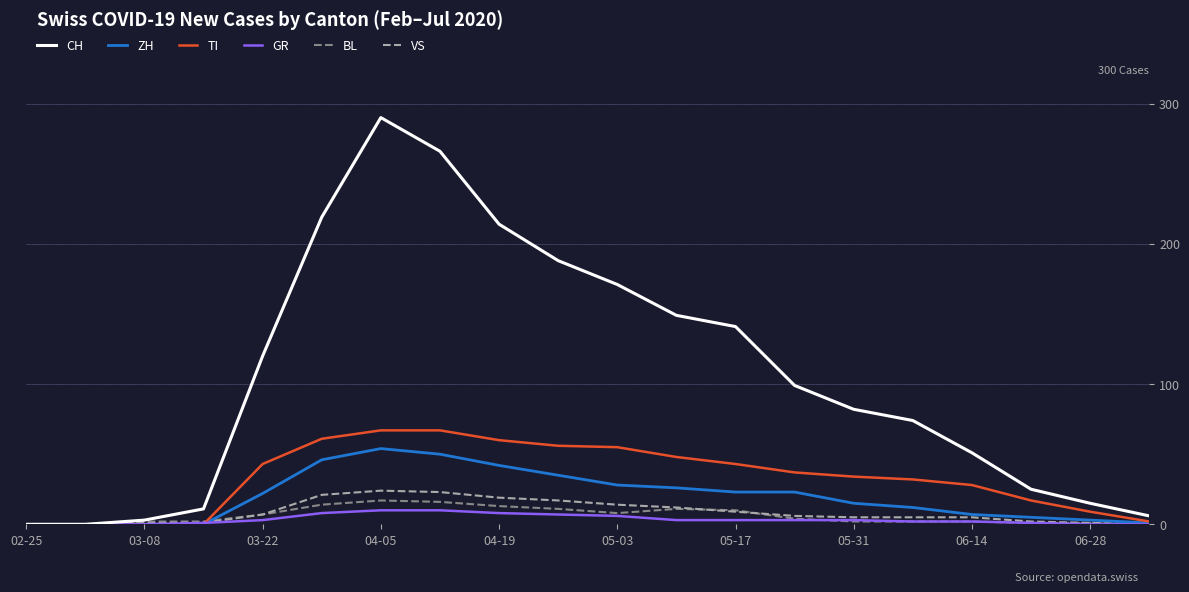

What is the highest value of the BL series?

17